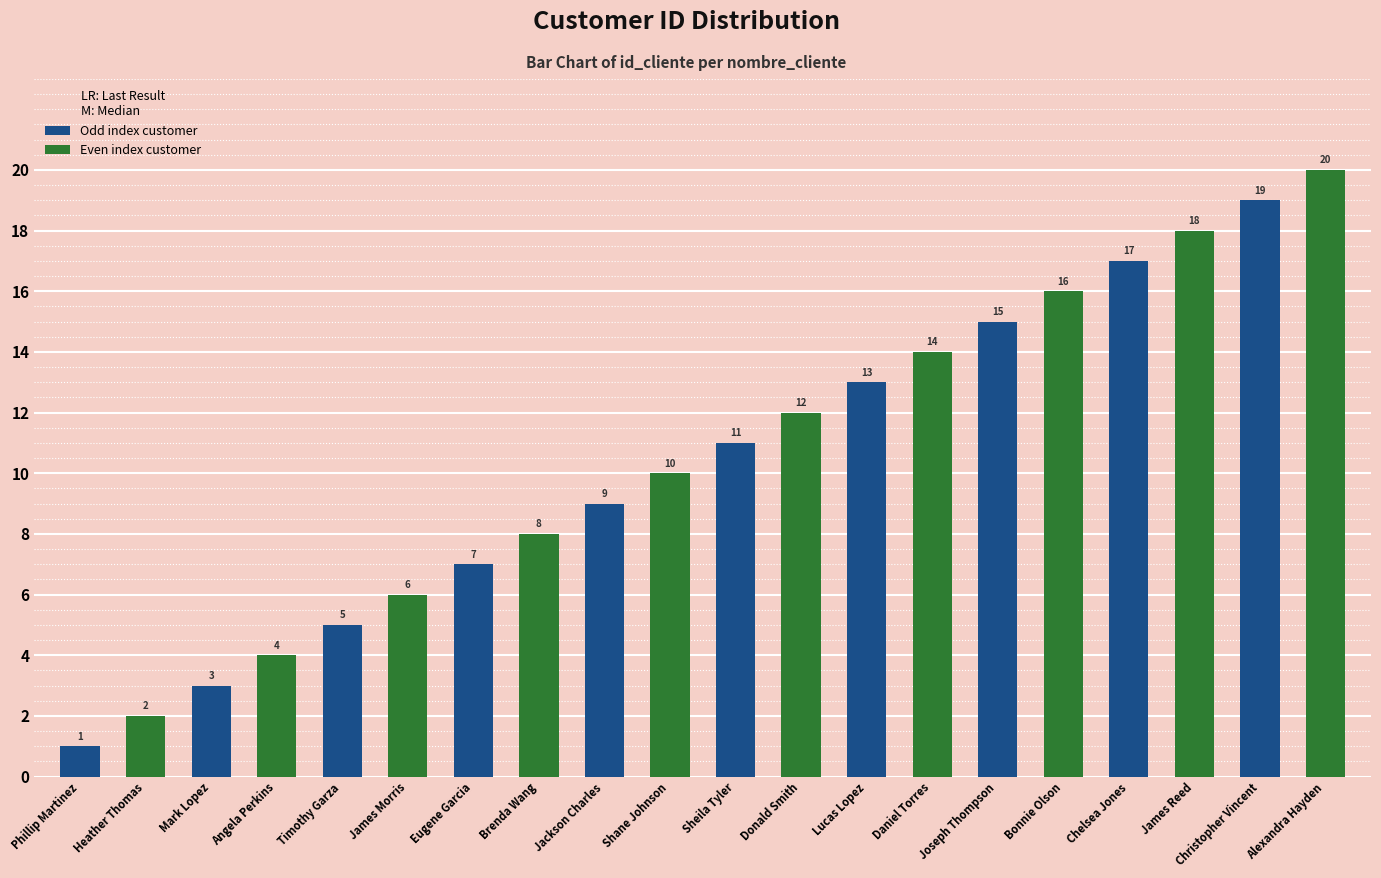

What is the minimum value shown in the chart?

1